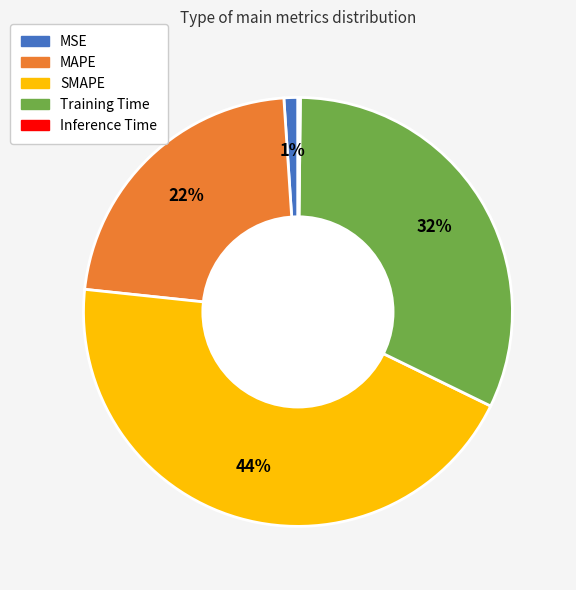

Which slice is the largest?

SMAPE